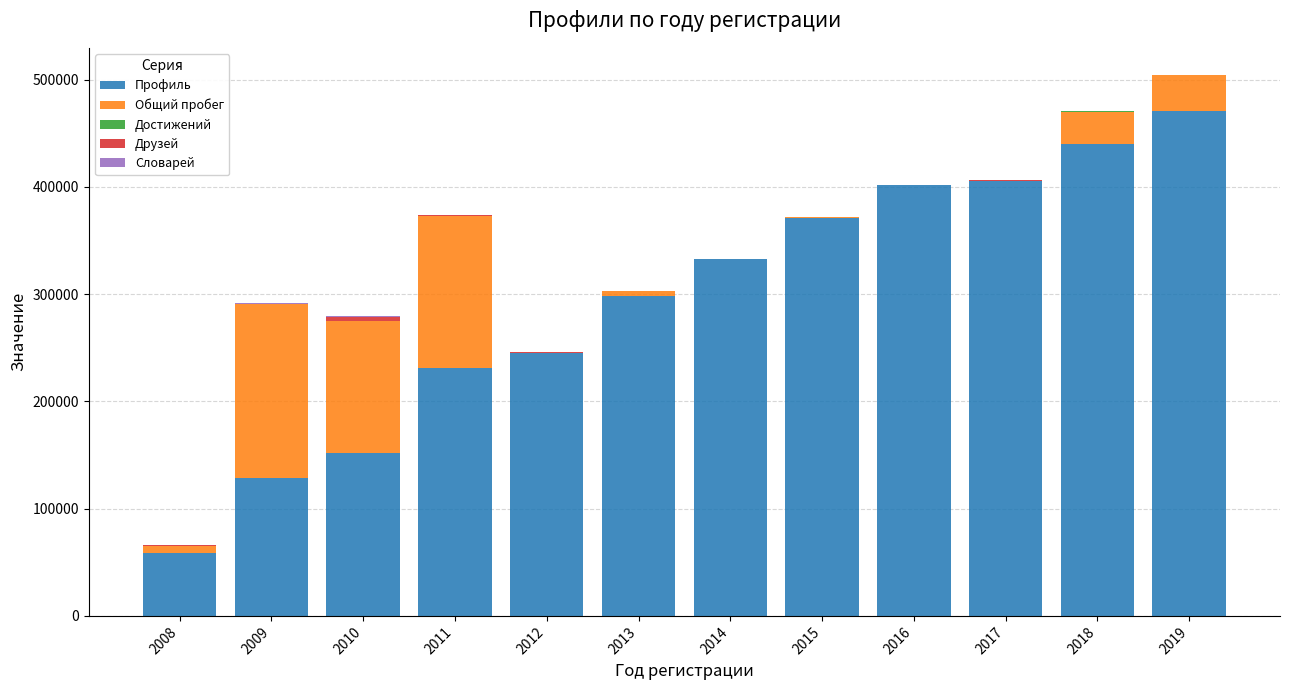

What is the highest value of the Профиль series?

471010